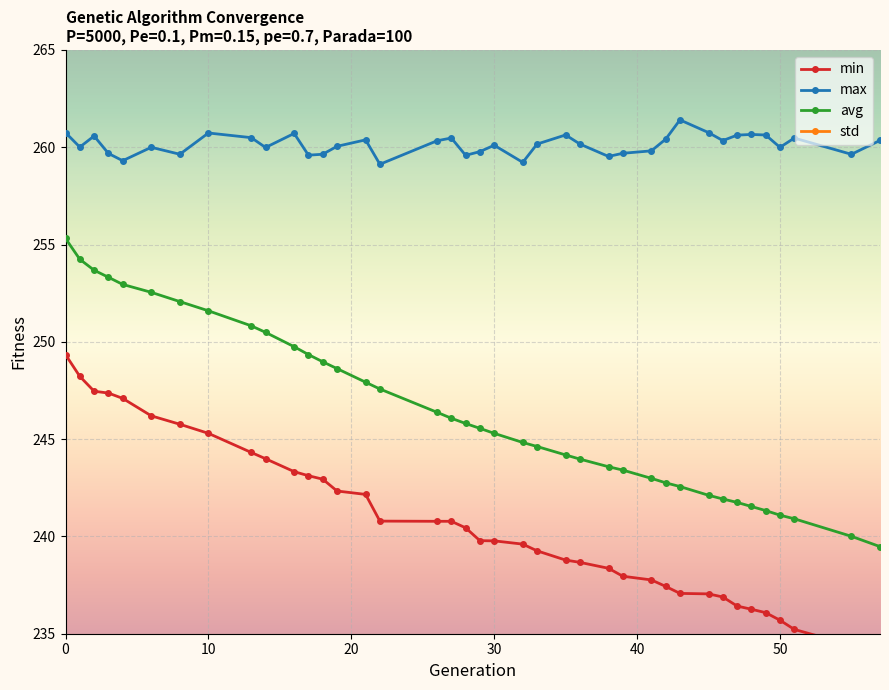

True or false: avg and max cross at least once.

False